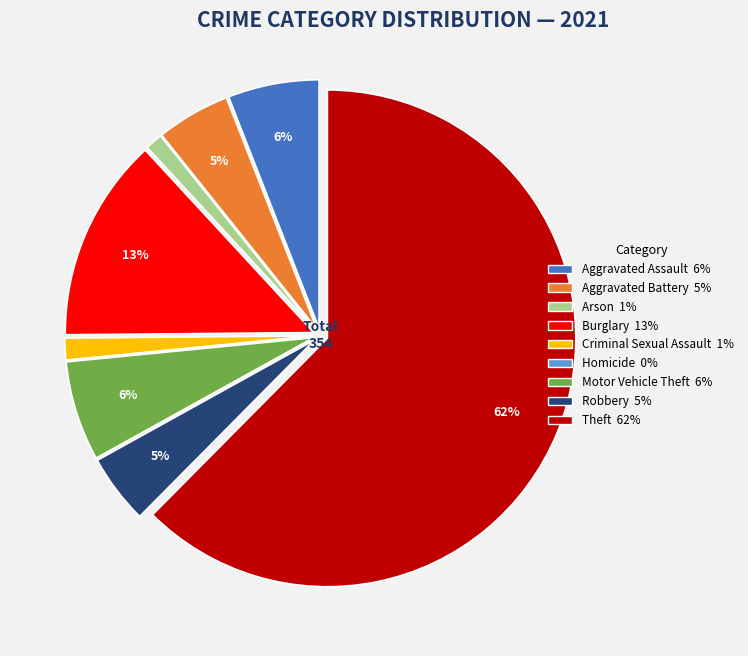

Which has a higher value, Criminal Sexual Assault or Robbery?

Robbery